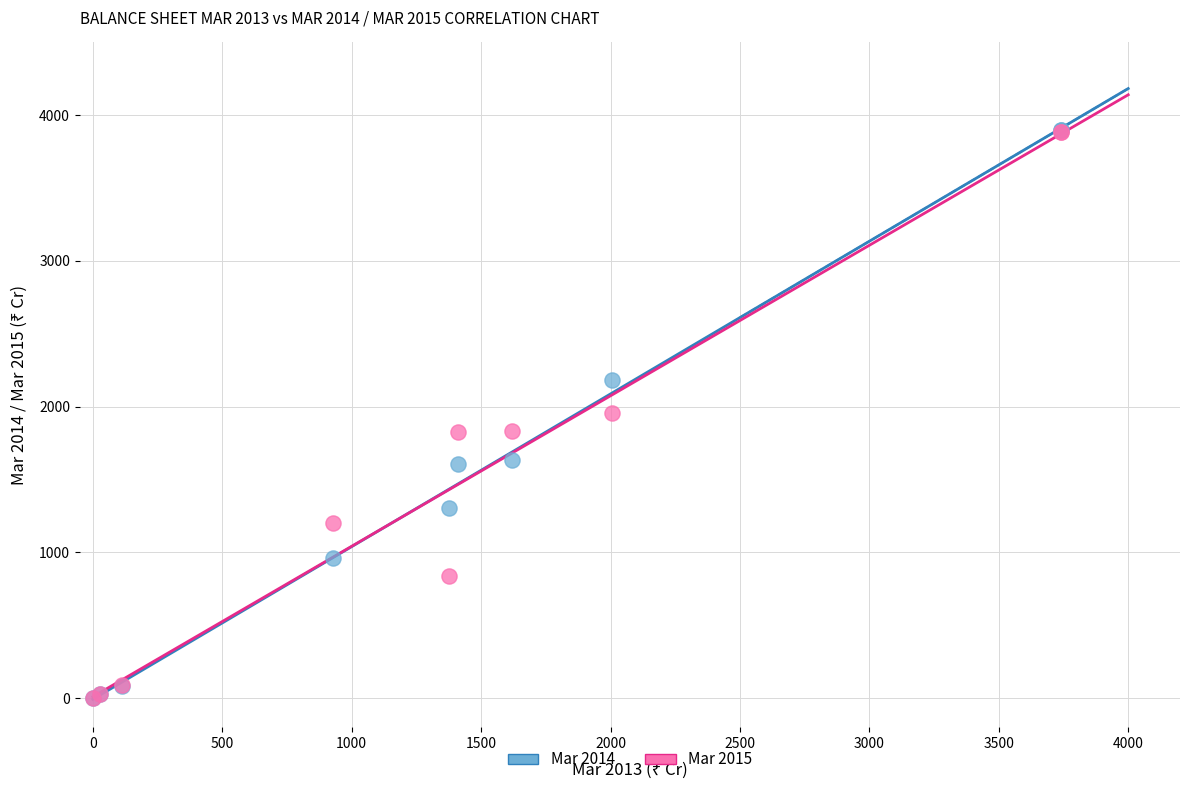

What are all the series names shown in the legend?

Mar 2014, Mar 2015